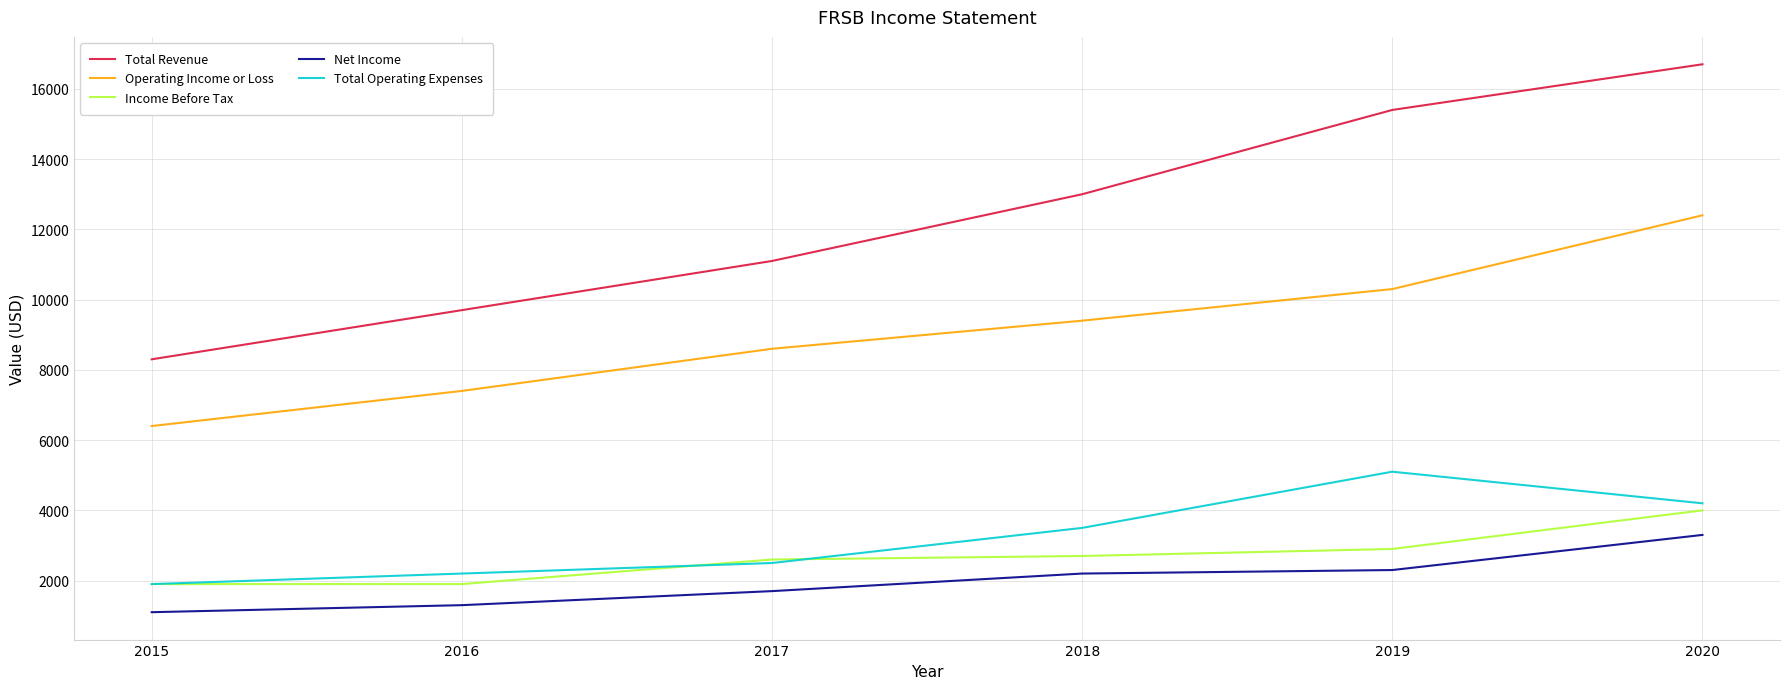

At how many categories does at least one series exceed 3484?

6